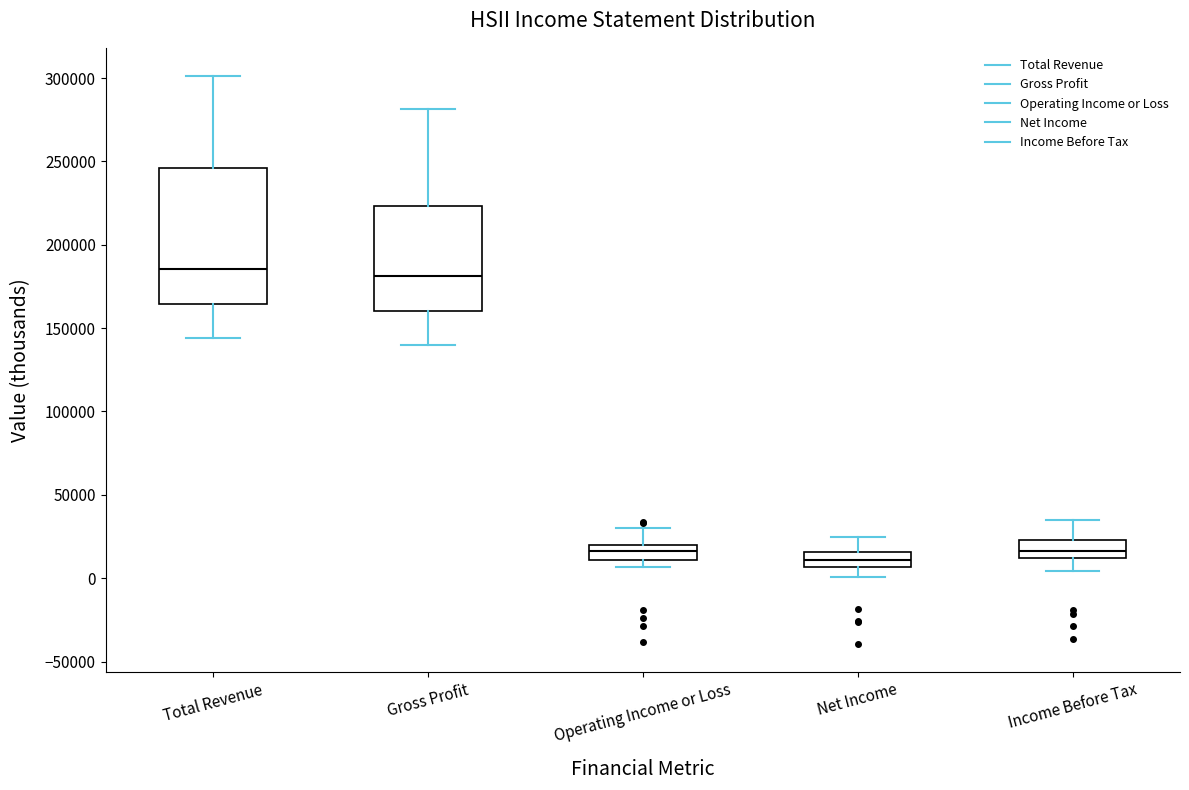

Where does the median line of the box for Operating Income or Loss sit on the y-axis? The values are not printed on the chart, so give them approximately, as read against the axis.

15000